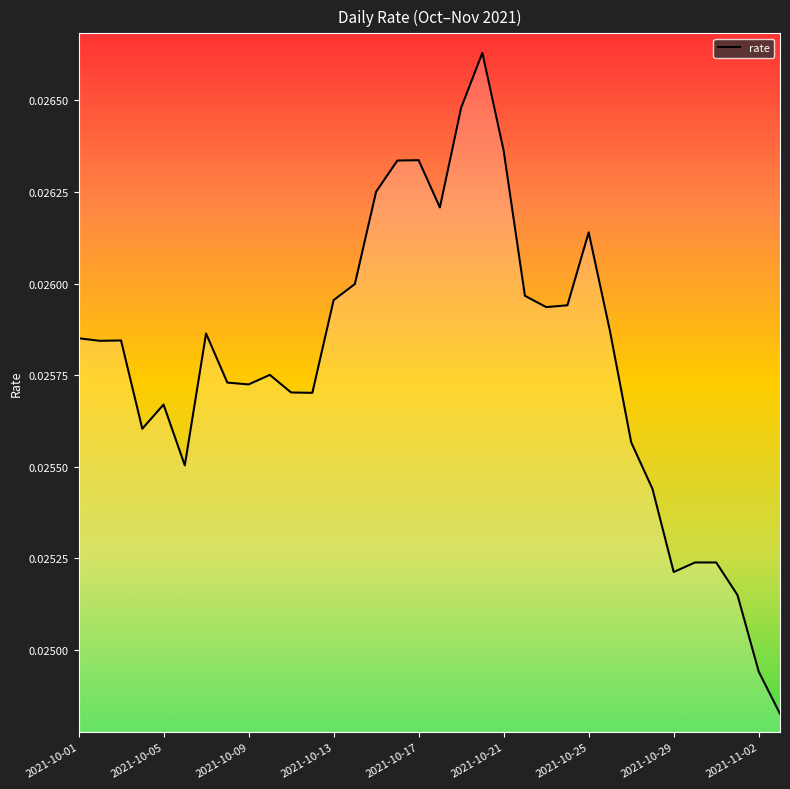

Which category has the highest value across all series?

19